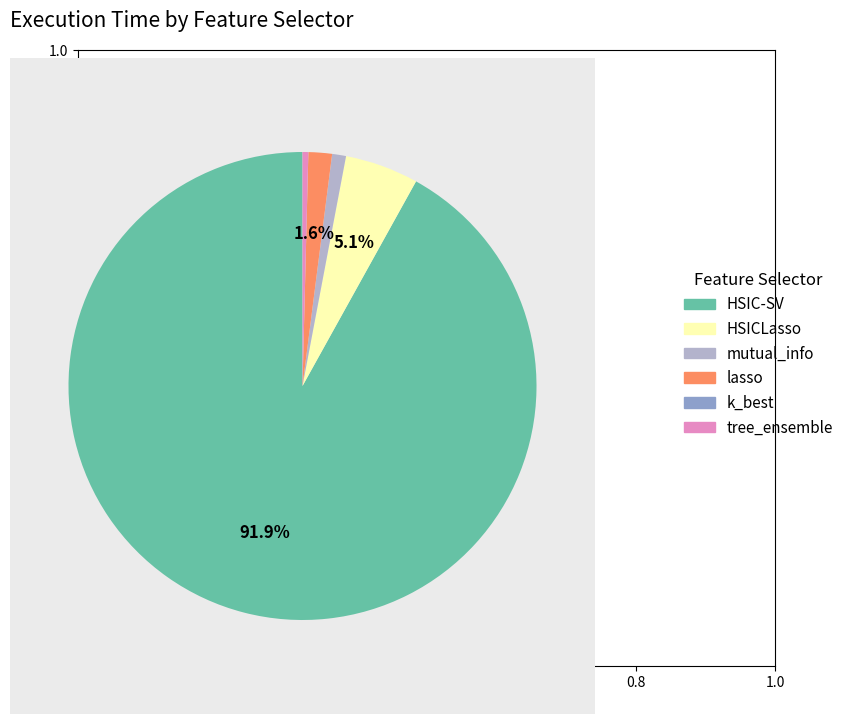

What is the largest slice in the pie chart?

HSIC-SV